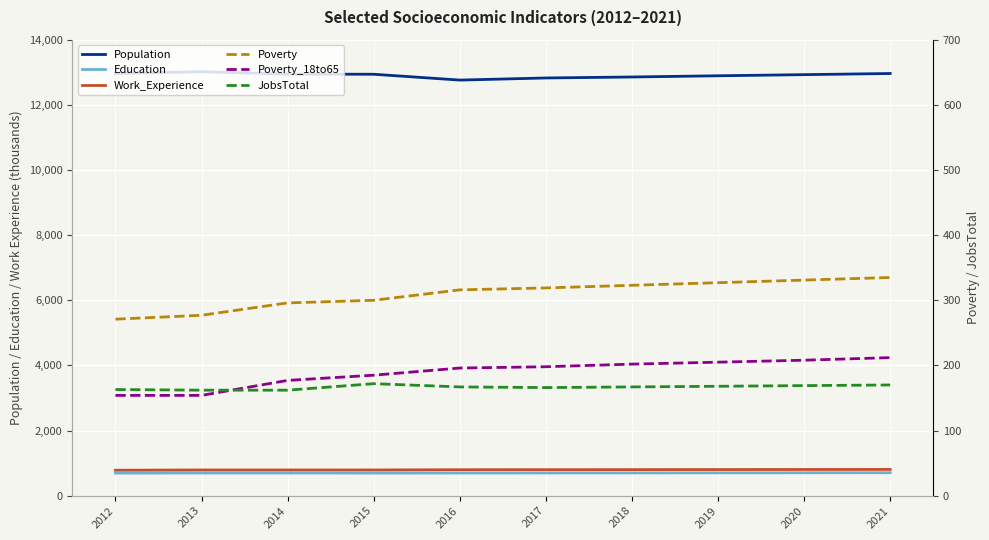

What is the value of the JobsTotal point at the 6th from the left?

166